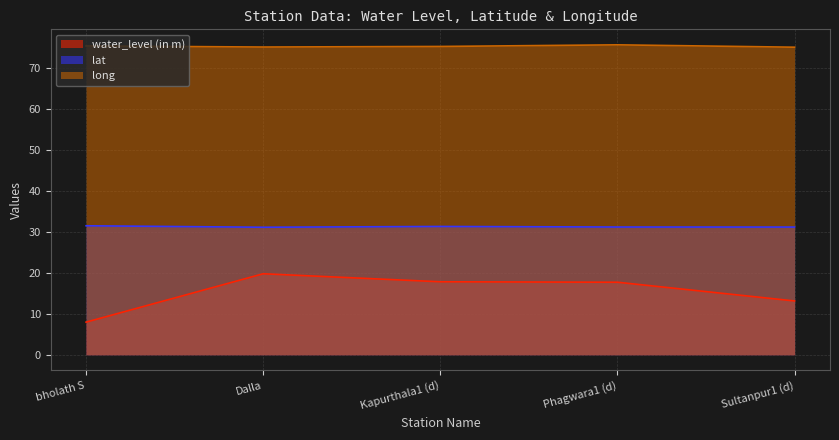

Which series changed the most between bholath S and Dalla?

water_level (in m)